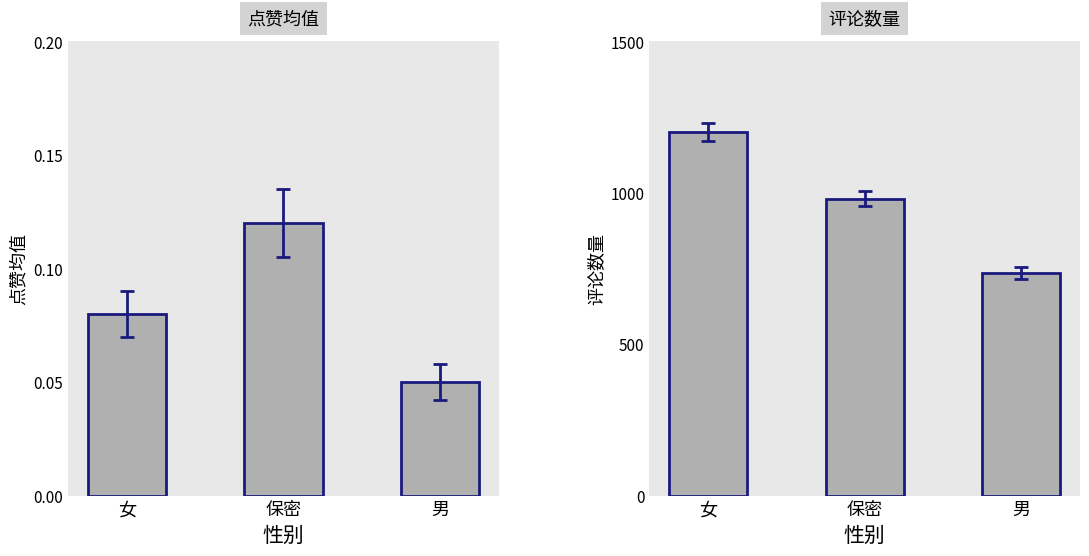

Is the value of 点赞均值 at 男 greater than the value of 评论数量 at 保密?

No